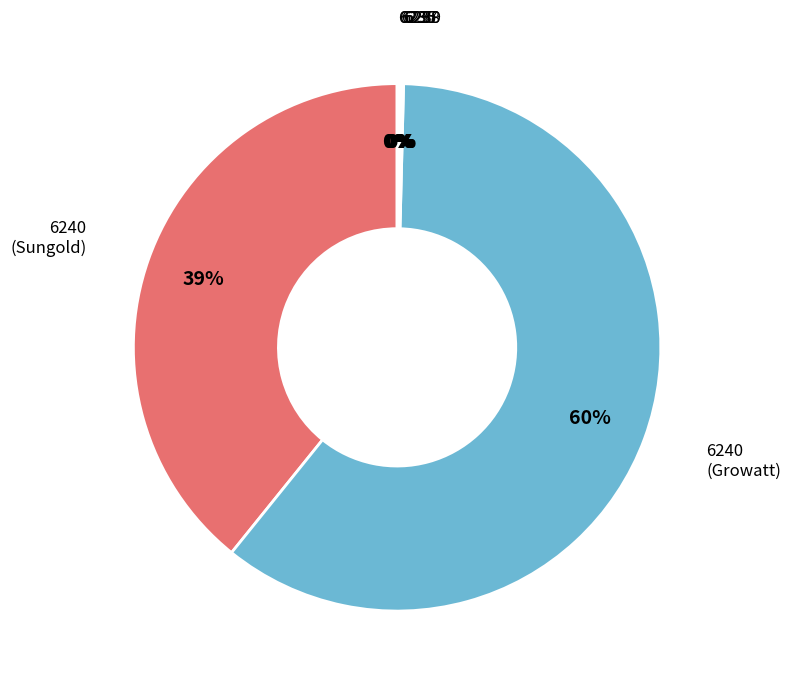

What is the largest slice in the pie chart?

6240 (Growatt)